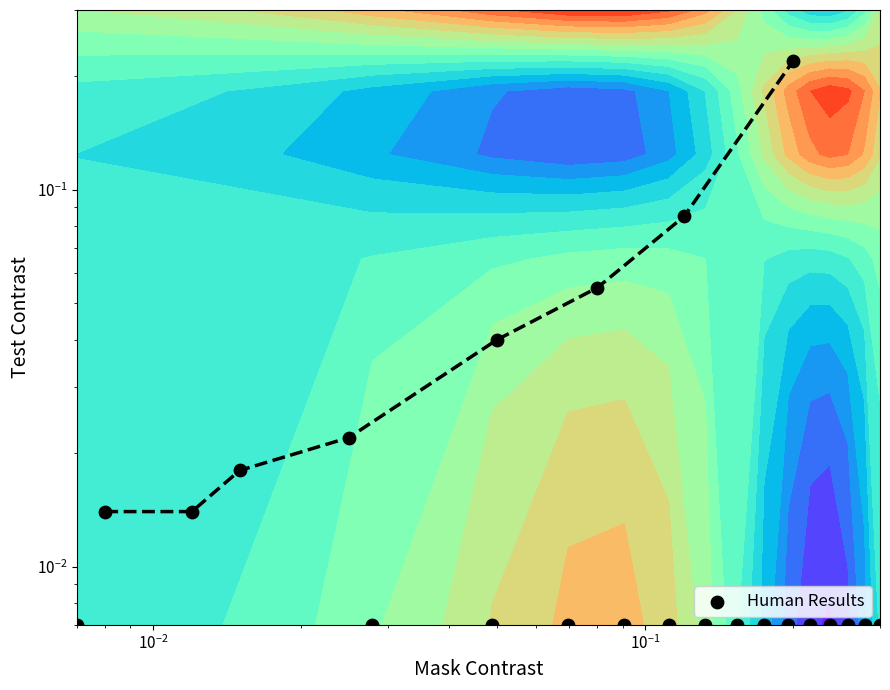

What is the difference between the maximum and second lowest values?

0.2